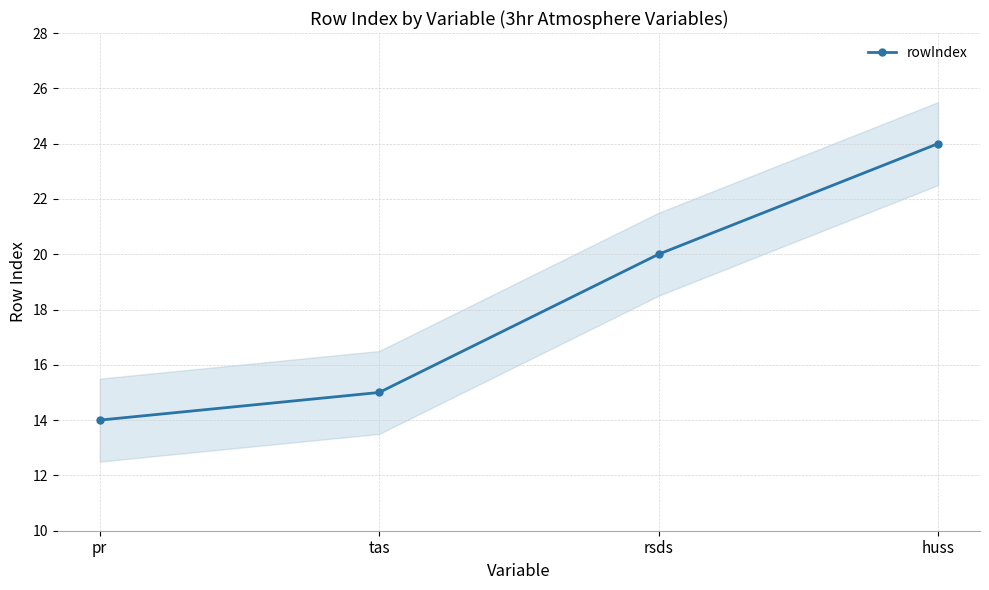

What is the average value?

18